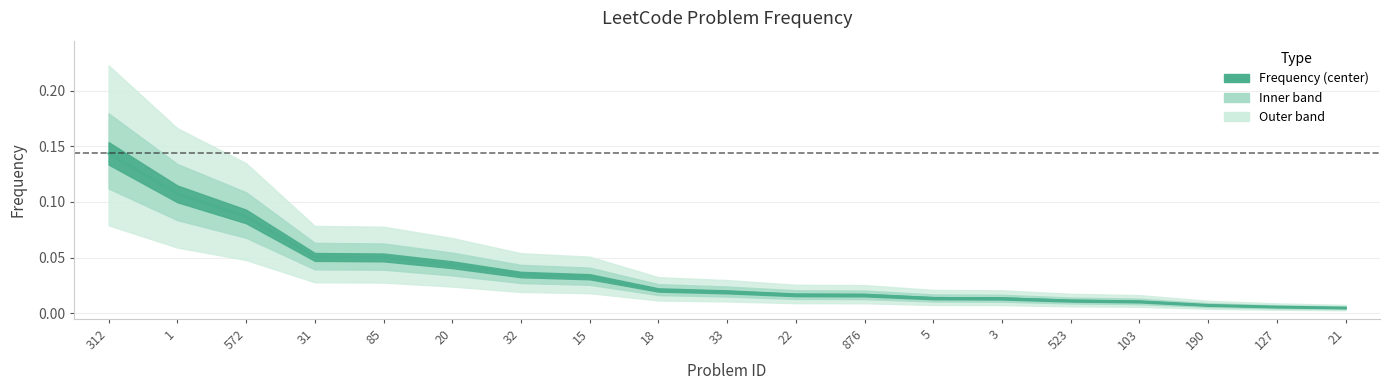

Count the number of categories in the chart.

19